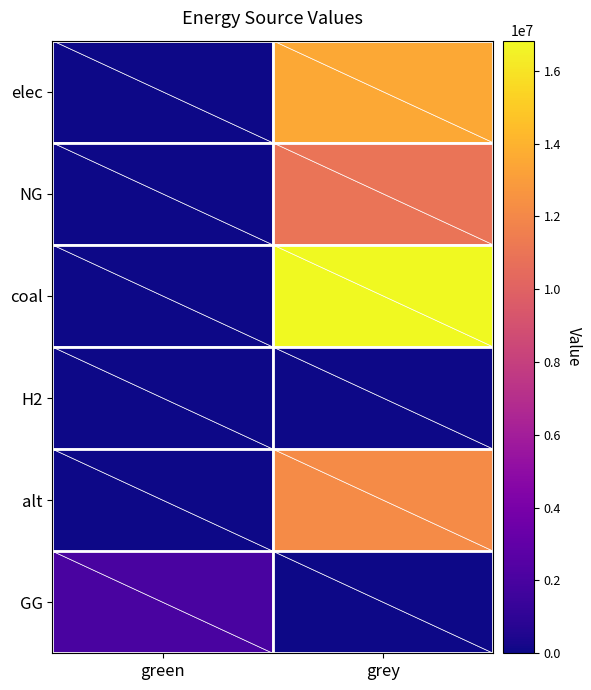

Rank the series by their maximum value, from highest to lowest.

coal, elec, alt, NG, GG, H2